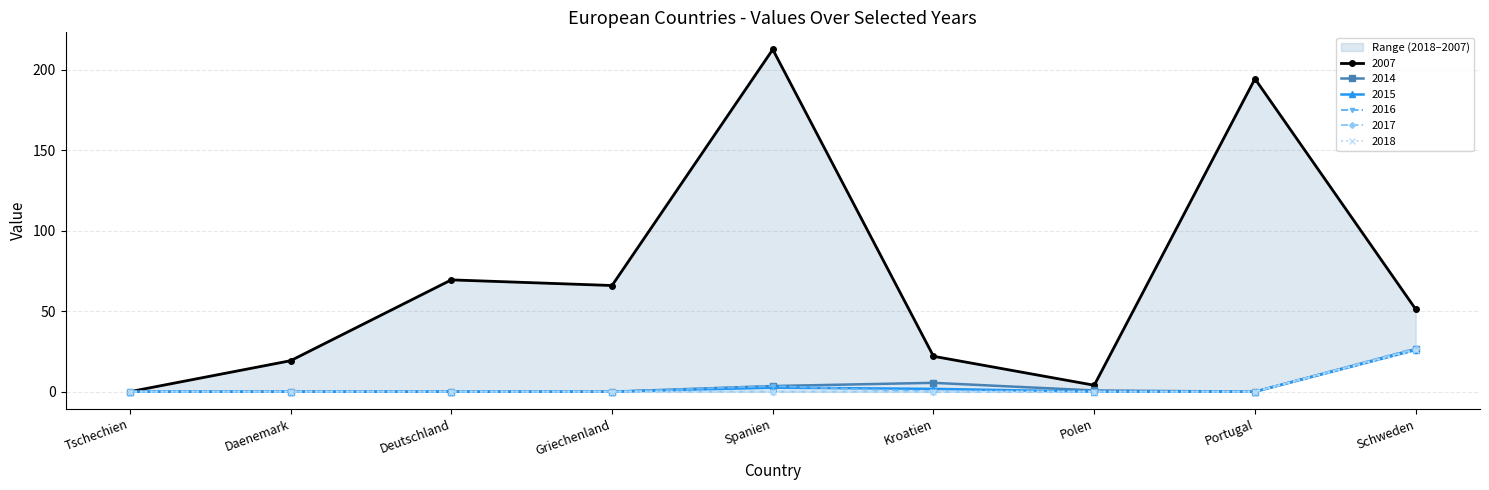

True or false: 2016 has more than 0 points higher than both neighbors.

True